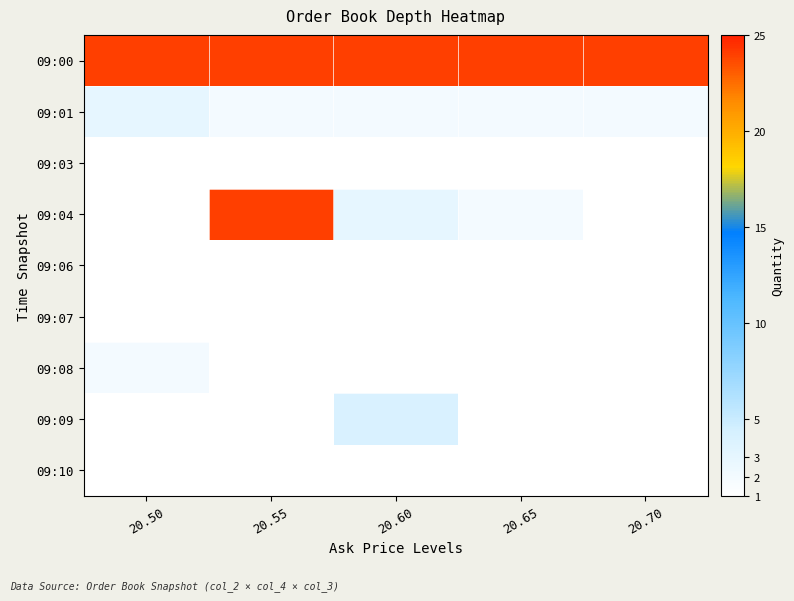

At 20.55, list the series in order from largest to smallest.

09:00, 09:04, 09:01, 09:03, 09:06, 09:07, 09:08, 09:09, 09:10